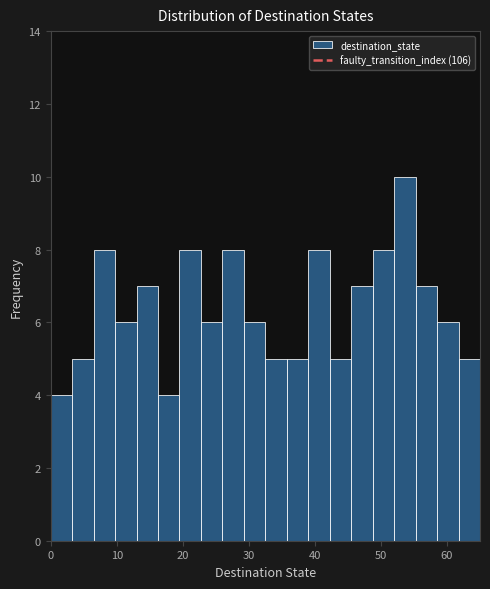

Around what value on the x-axis is the tallest bar? Give the approximate position of its centre, as read against the axis.

54